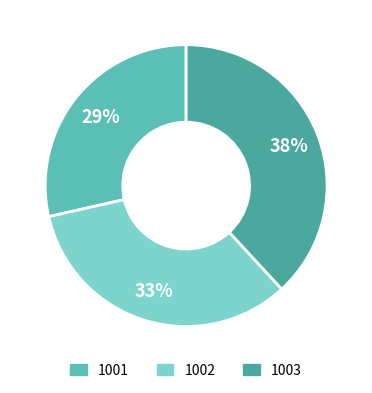

Does any single category account for the majority?

No